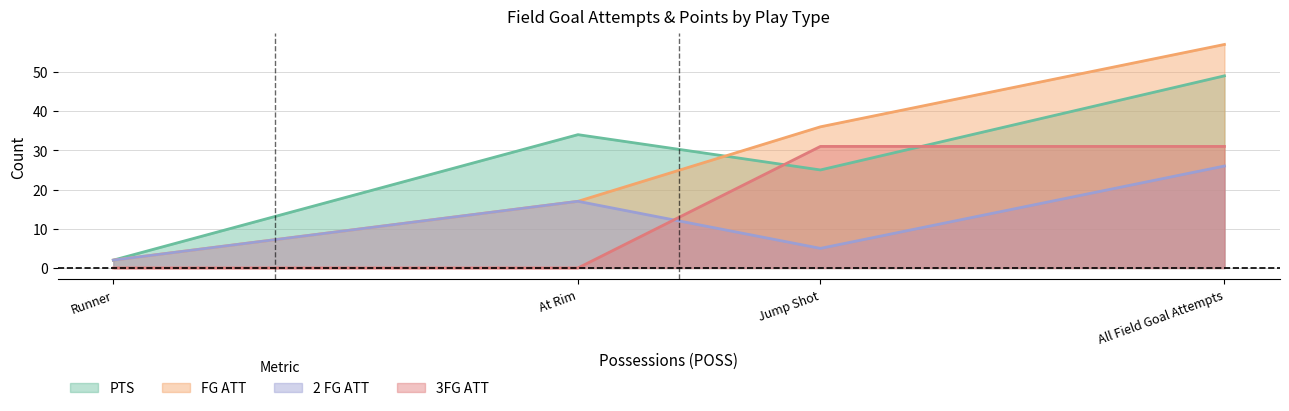

Is the value of 2 FG ATT at All Field Goal Attempts greater than the value of PTS at Jump Shot?

Yes